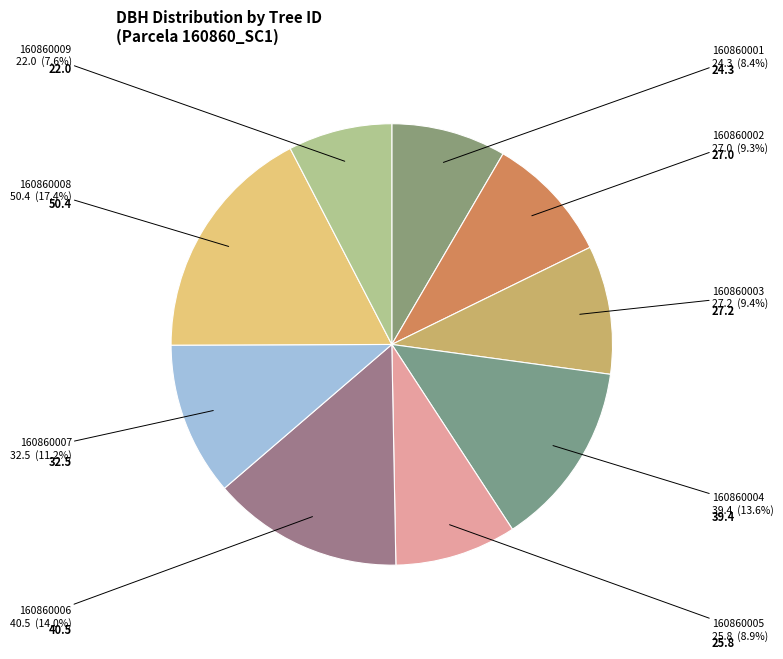

Which slice is the smallest?

160860009